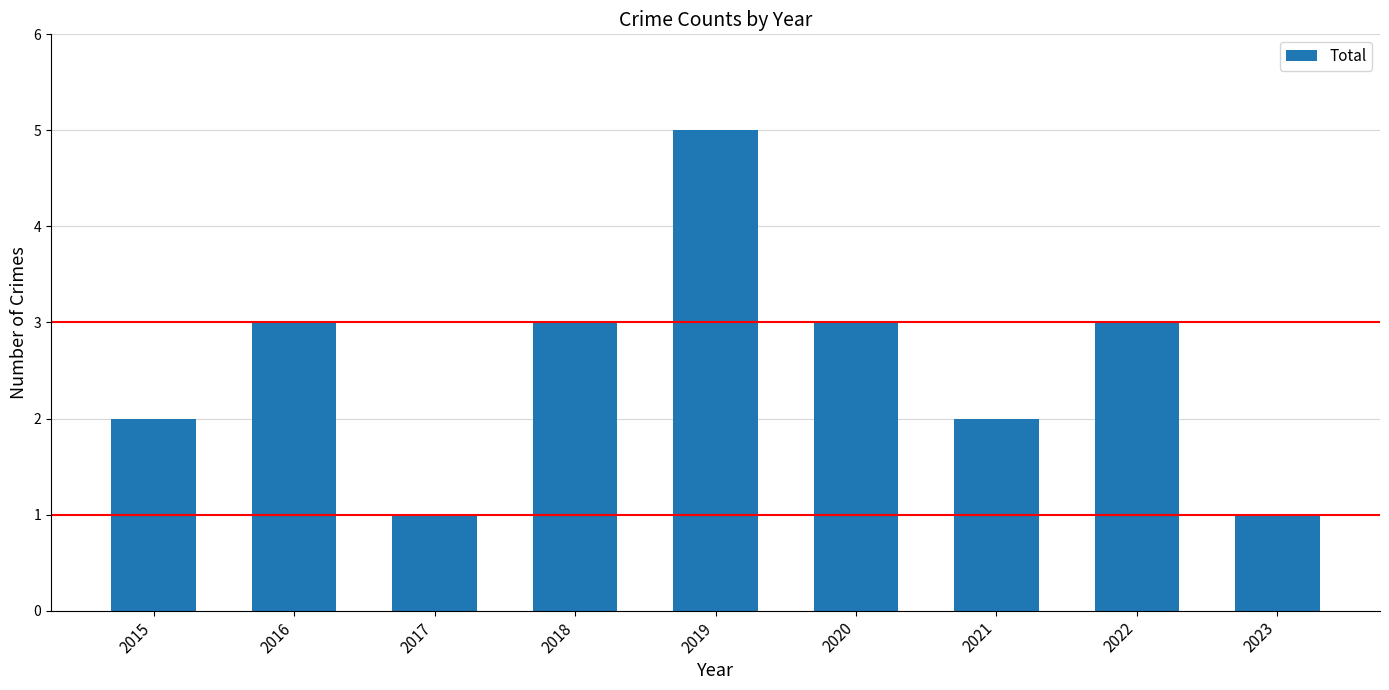

Reading left to right, transcribe all the data shown in this chart.

2015=2	2016=3	2017=1	2018=3	2019=5	2020=3	2021=2	2022=3	2023=1